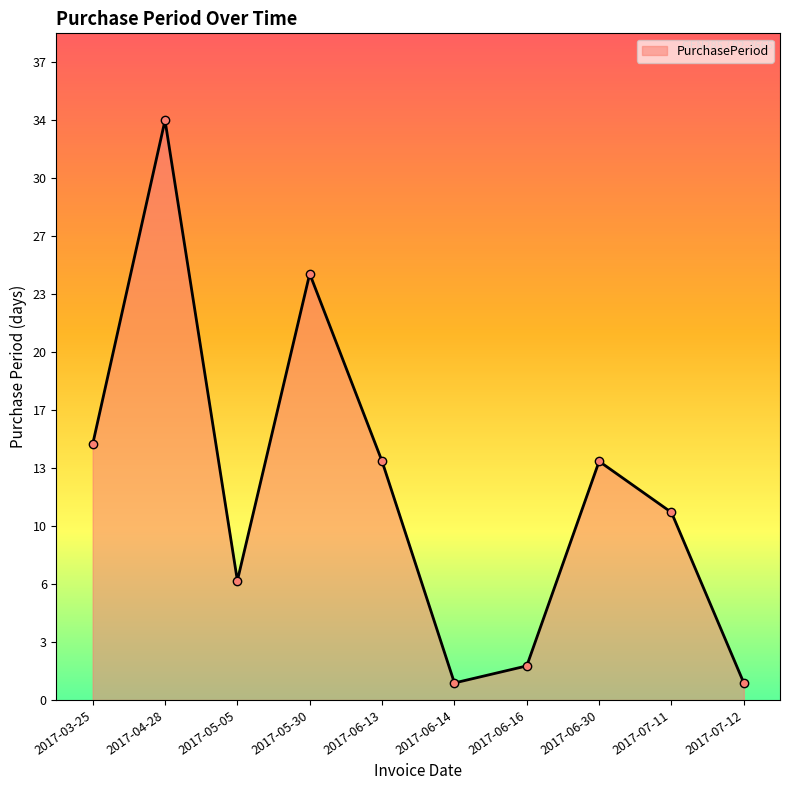

Reading left to right, list all the values displayed in this chart.

2017-03-25=15	2017-04-28=34	2017-05-05=7	2017-05-30=25	2017-06-13=14	2017-06-14=1	2017-06-16=2	2017-06-30=14	2017-07-11=11	2017-07-12=1